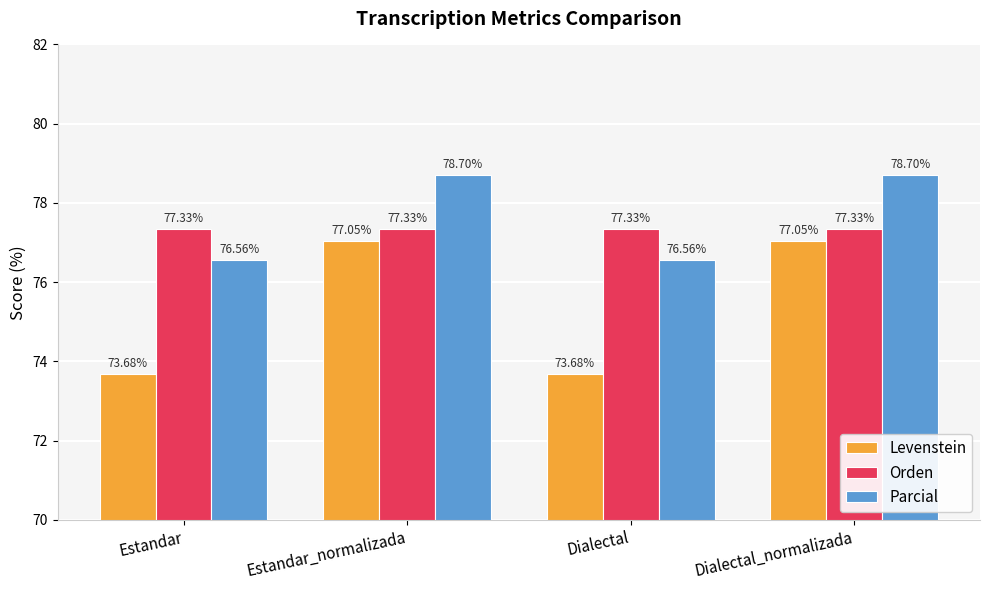

Is the value of Levenstein at Estandar greater than the value of Parcial at Estandar_normalizada?

No